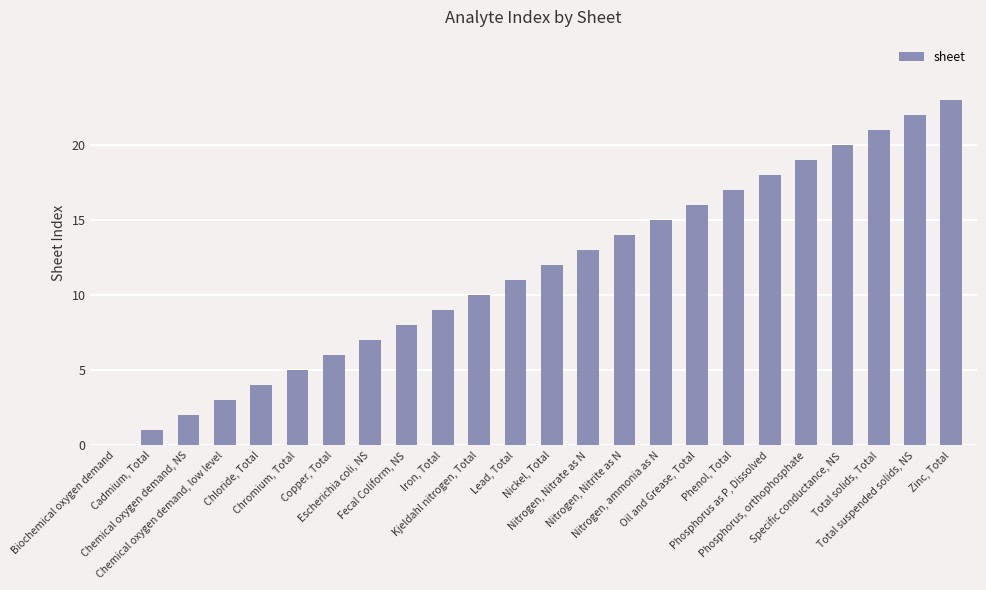

Reading left to right, what are all the values shown in this chart?

0	1	2	3	4	5	6	7	8	9	10	11	12	13	14	15	16	17	18	19	20	21	22	23